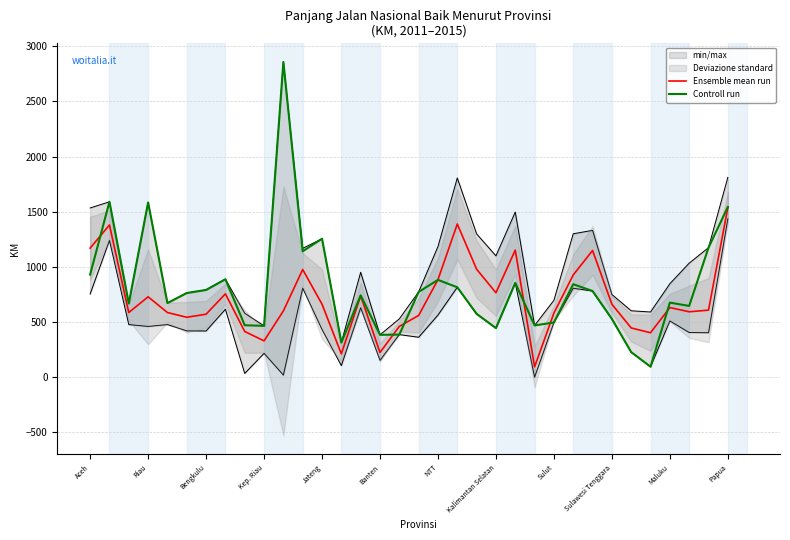

True or false: Ensemble mean run and Controll run cross at least once.

True